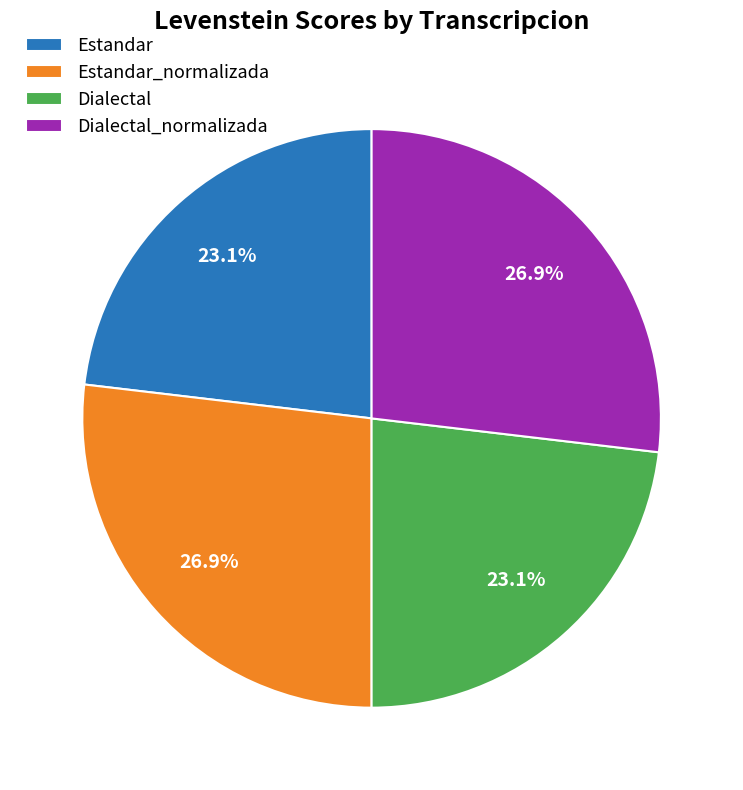

What percentage do Dialectal_normalizada and Dialectal together represent?

50.0%